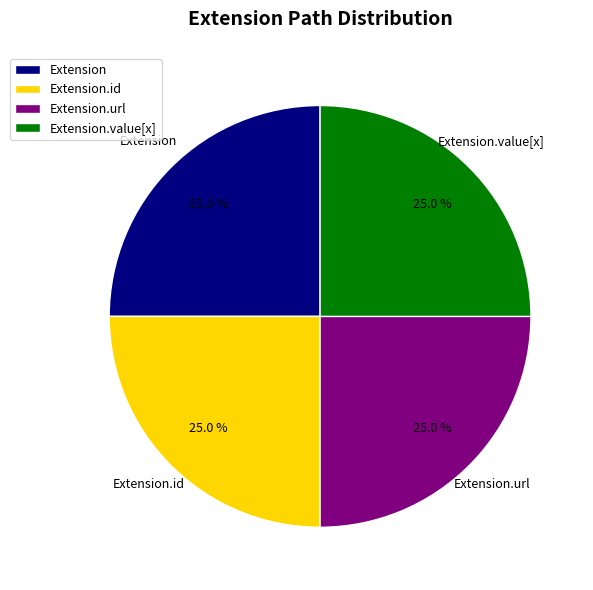

How many slices are in this pie chart?

4